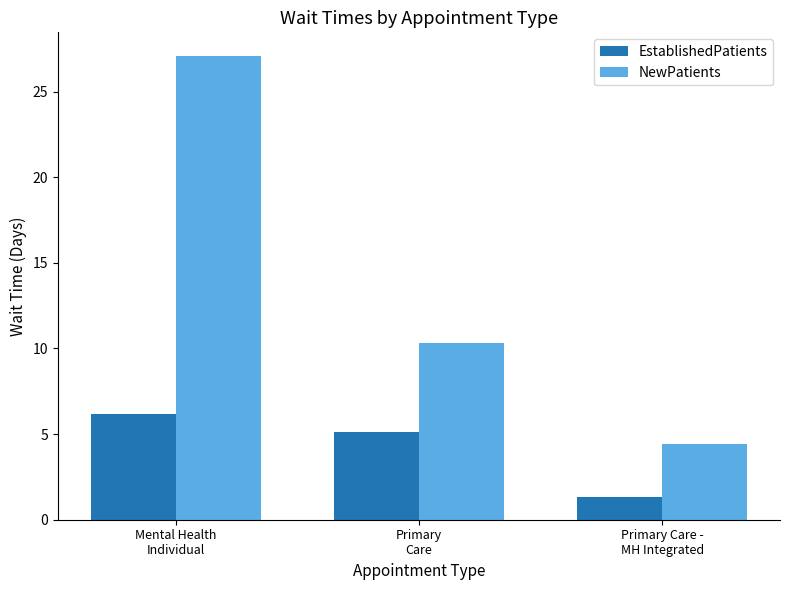

What is the sum of the NewPatients values at Primary
Care and Mental Health
Individual?

37.4